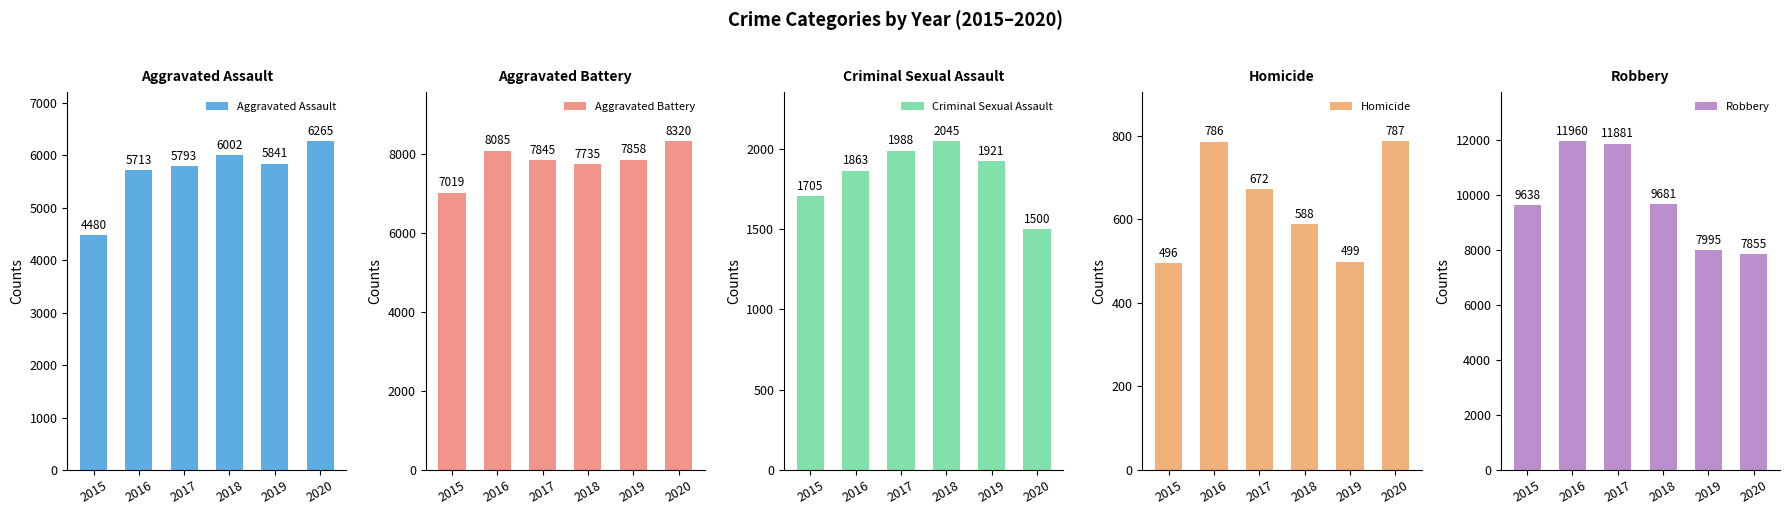

How many bars are there in total?

30